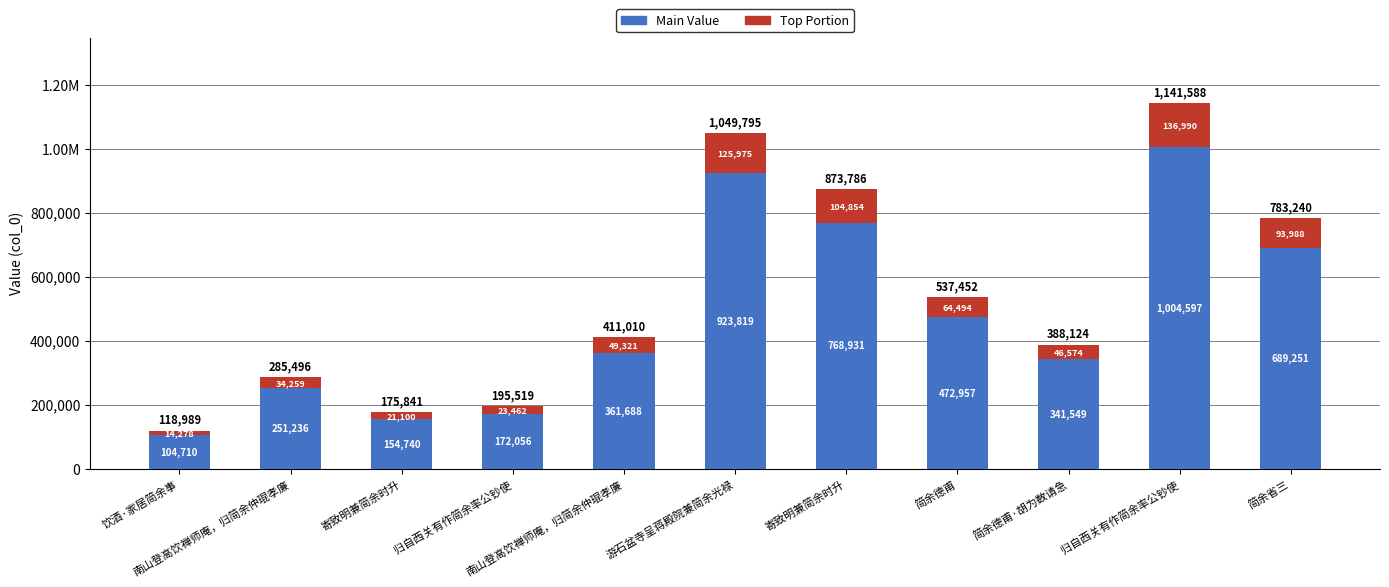

What are all the series names shown in the legend?

Main Value, Top Portion